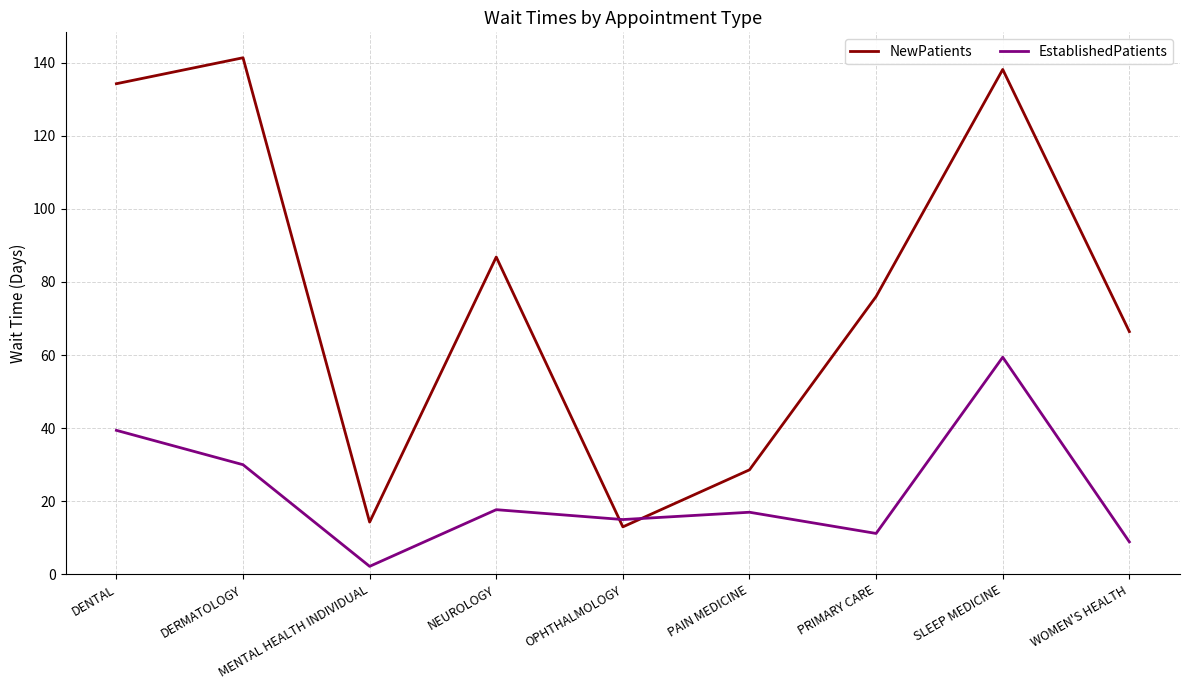

Rank the series by their maximum value, from lowest to highest.

EstablishedPatients, NewPatients